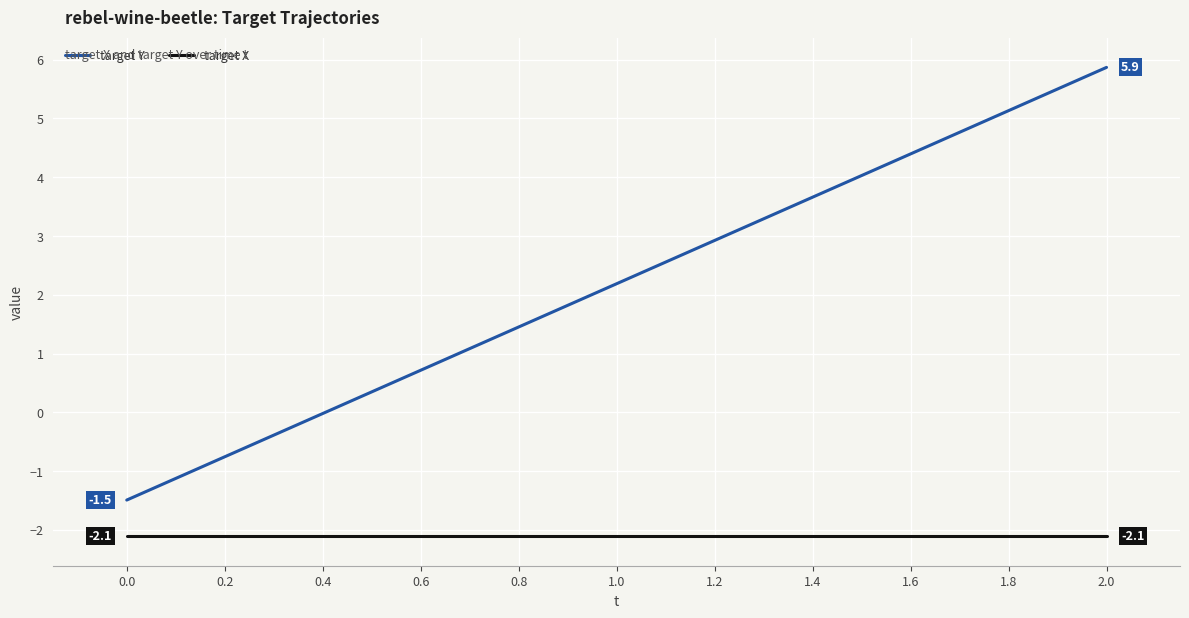

List the series in order of their peak value, highest first.

target Y, target X